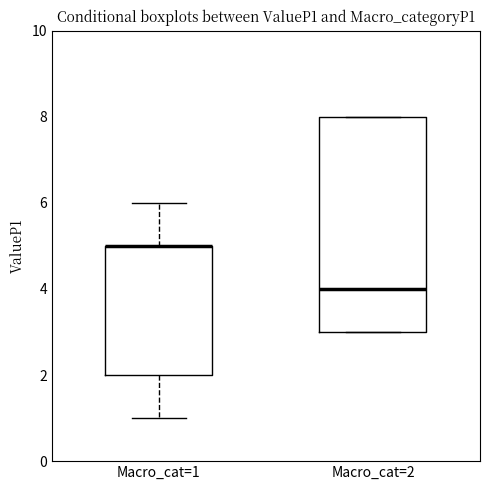

Reading left to right, read every box against the y-axis: the position of its median line, the range the box covers, and the ends of its whiskers. The values are not printed on the chart, so give them approximately, as read against the axis.

Macro_cat=1: median 5 (drawn on the box's upper edge), box 2 to 5, whiskers 1 to 6
Macro_cat=2: median 4, box 3 to 8, whiskers 3 to 8